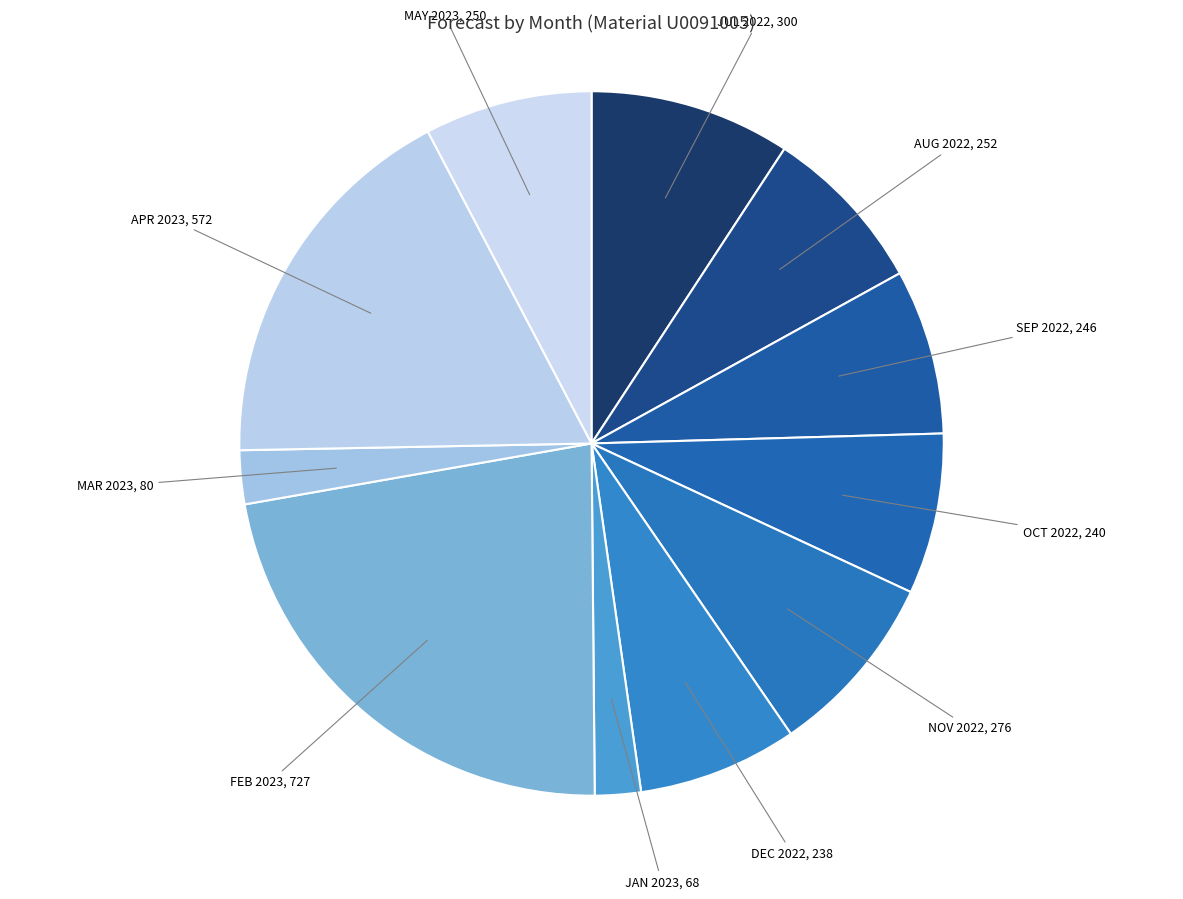

What is the largest slice in the pie chart?

FEB 2023